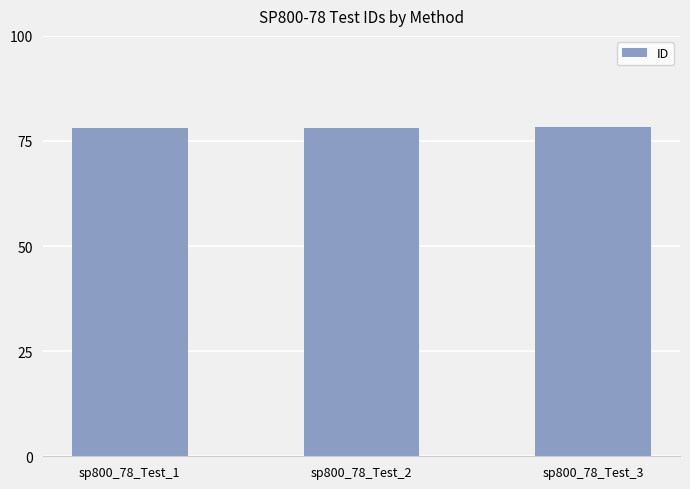

What is the smallest value displayed?

78.1